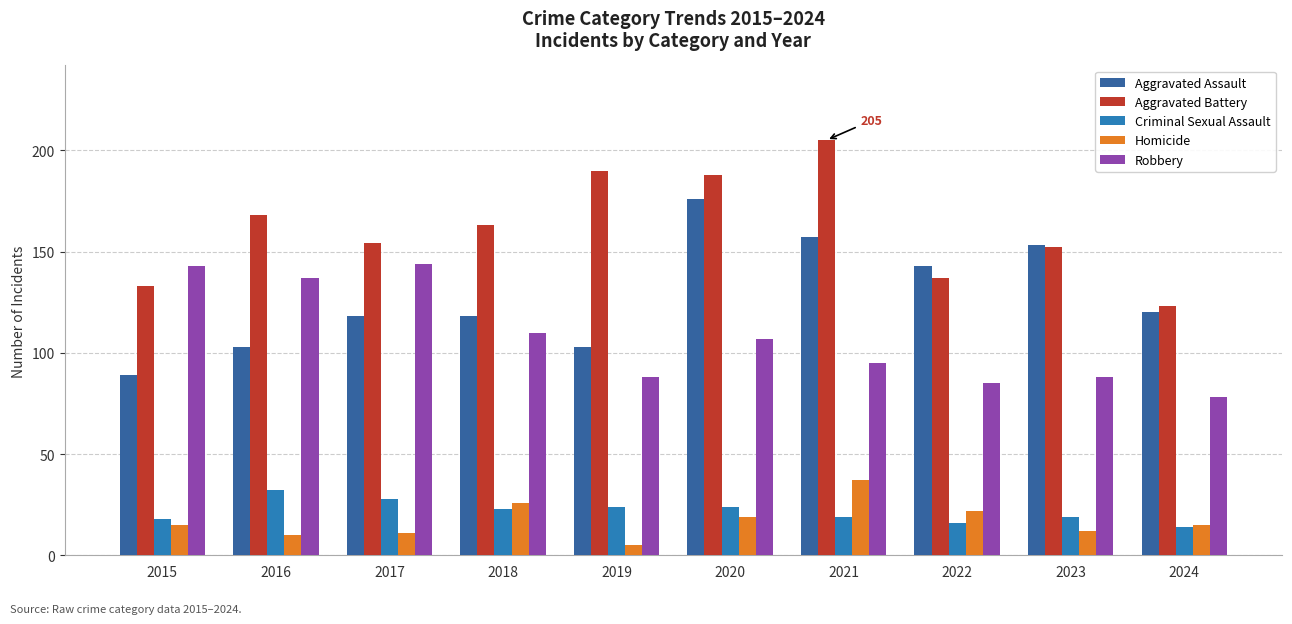

What is the approximate value of Aggravated Assault at 2020, to the nearest 5?

175